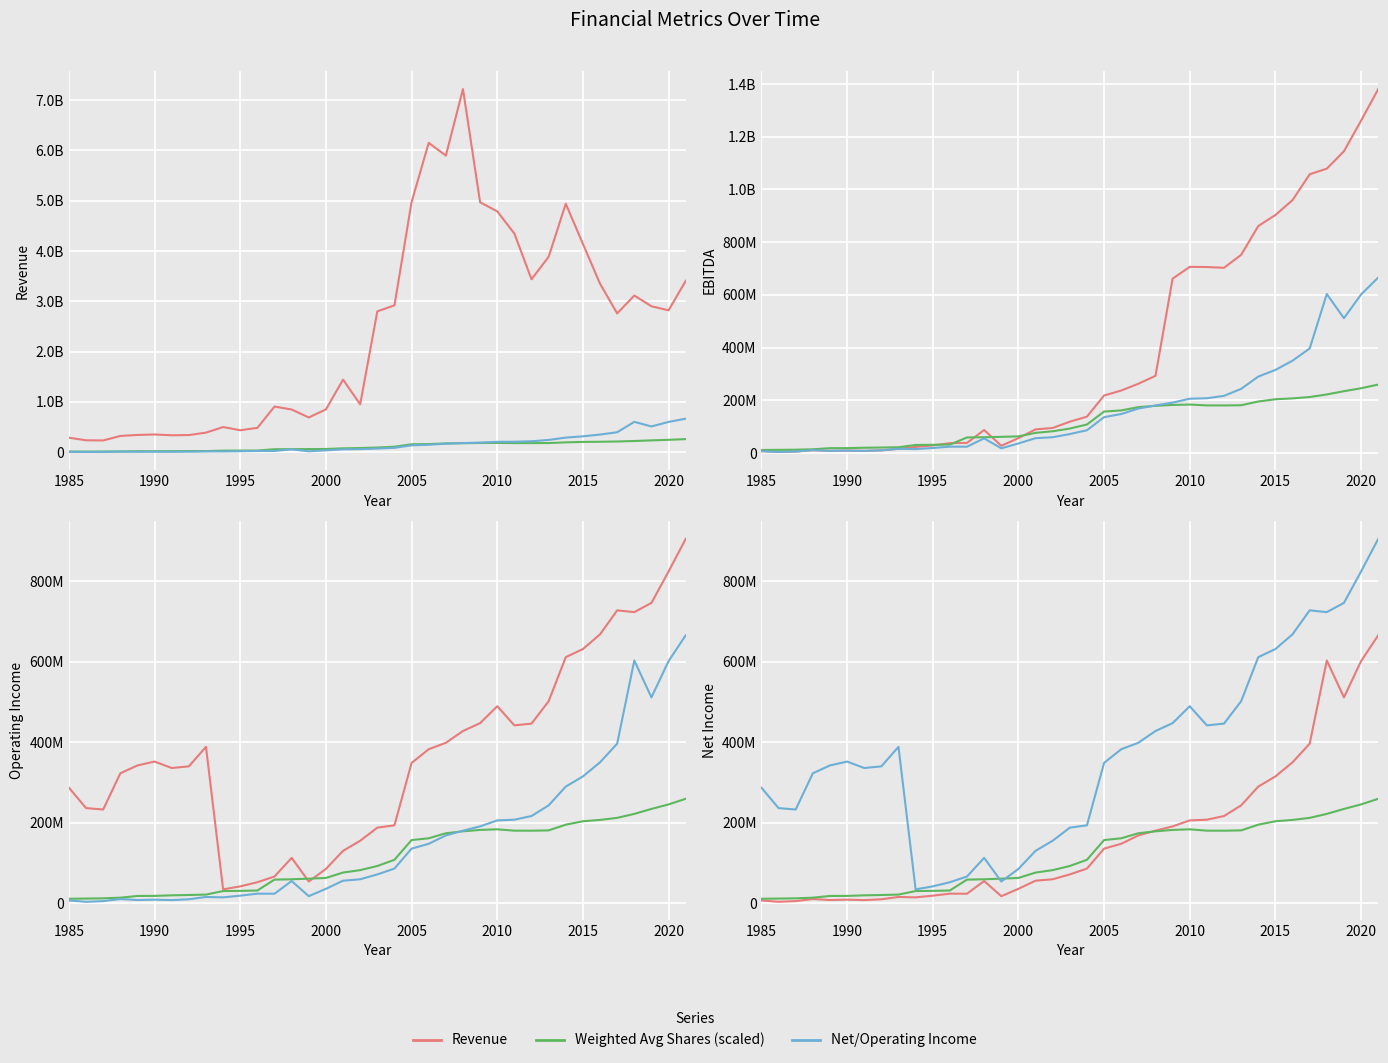

The value of Weighted Avg Shares (scaled) at 13 is 30621442. True or false?

False